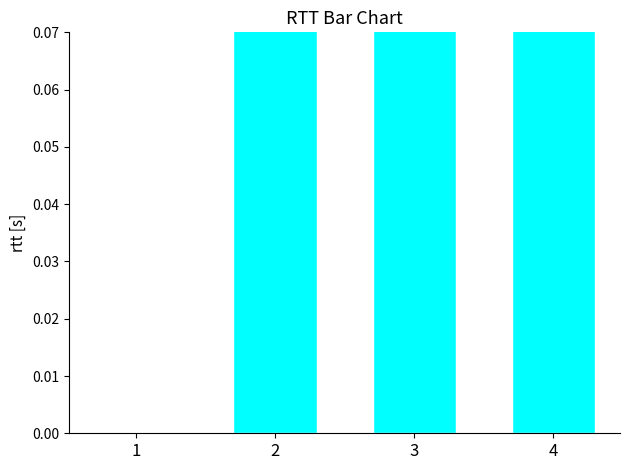

How many series are shown in this chart?

1